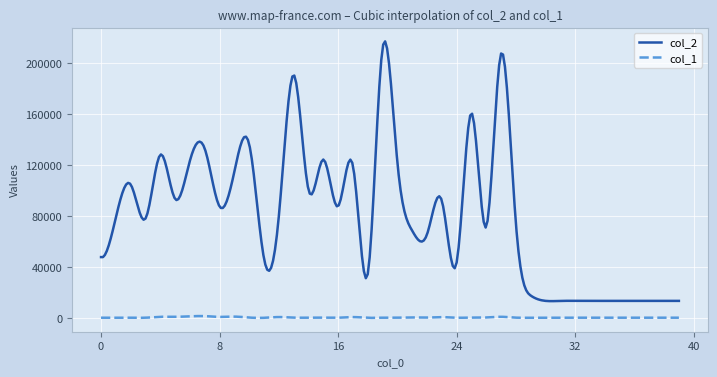

Which series has the largest total across all categories?

col_2